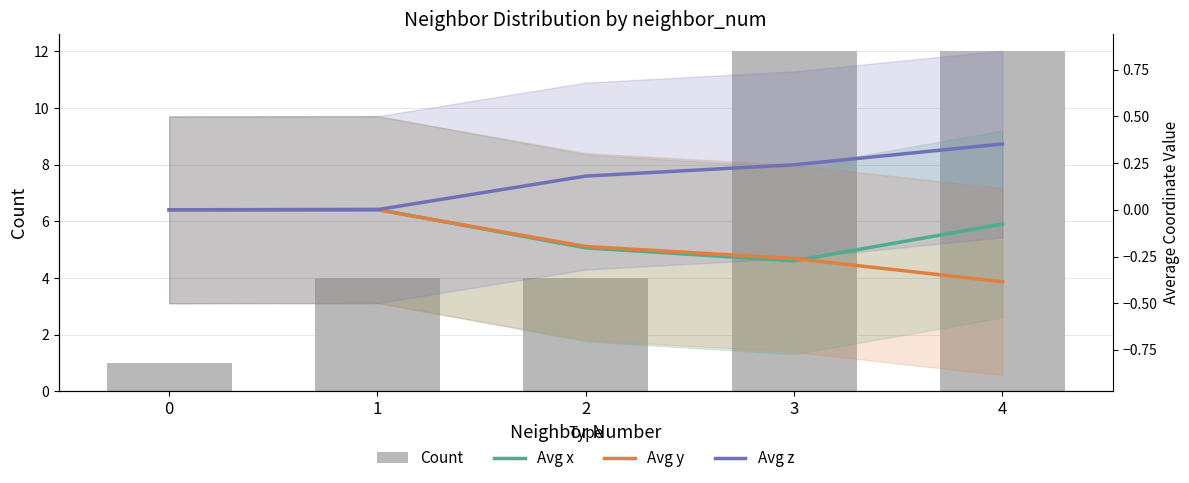

Are the bars horizontal?

No